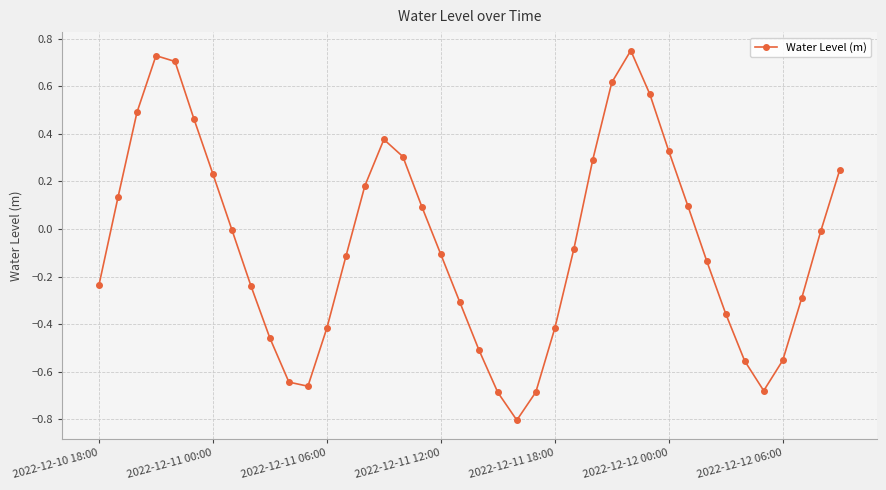

What is the difference between the second highest and minimum values?

1.5